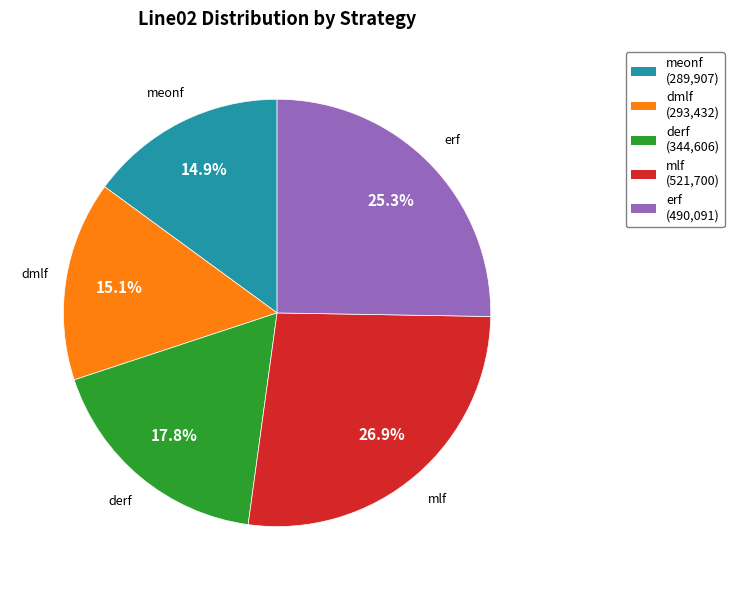

Does meonf account for over 50% of the chart?

No